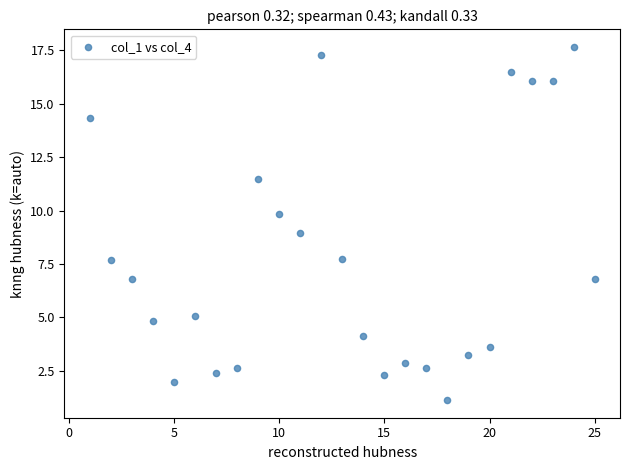

What is the range of Y values (max minus min)?

16.5